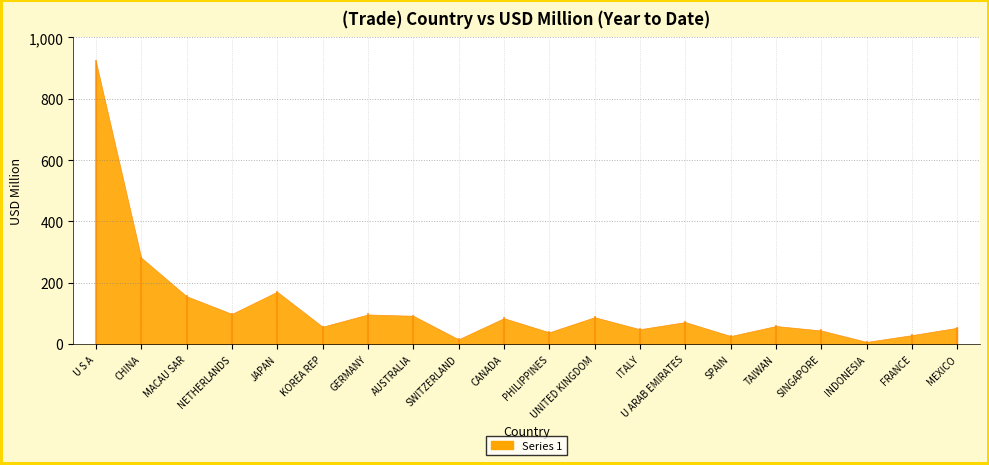

At which category does the chart reach its peak across all series?

U S A